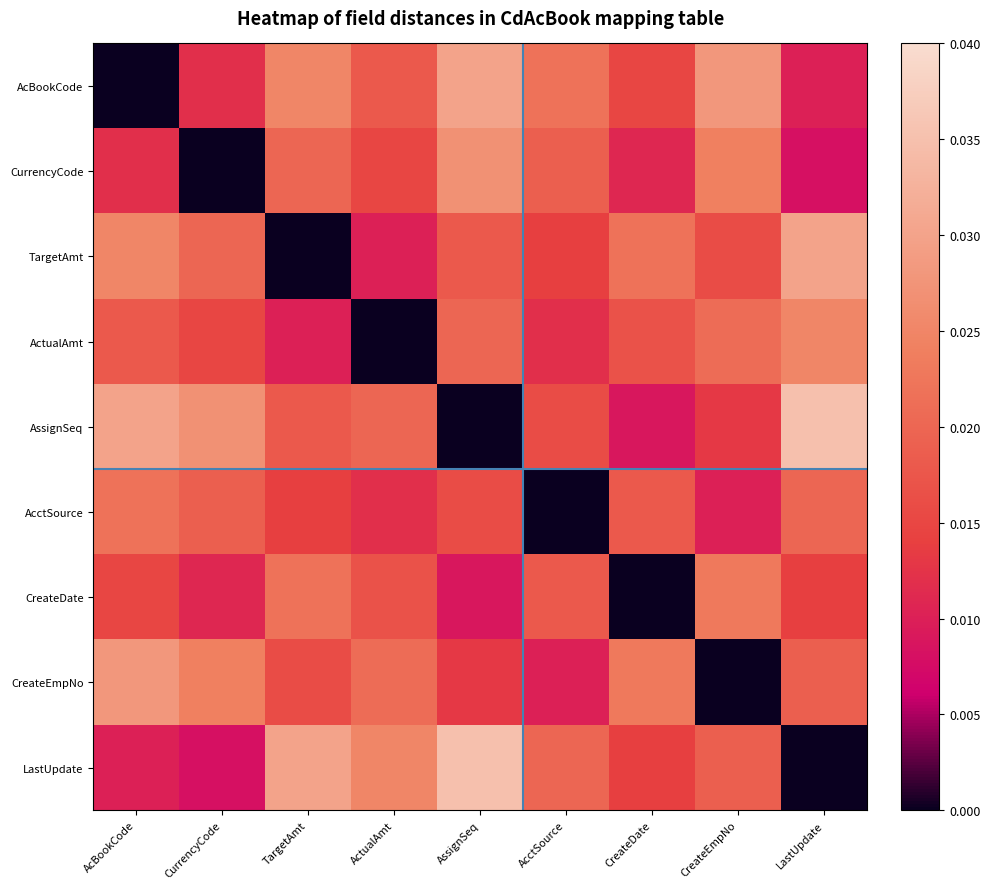

Which series has the widest spread of values?

AssignSeq